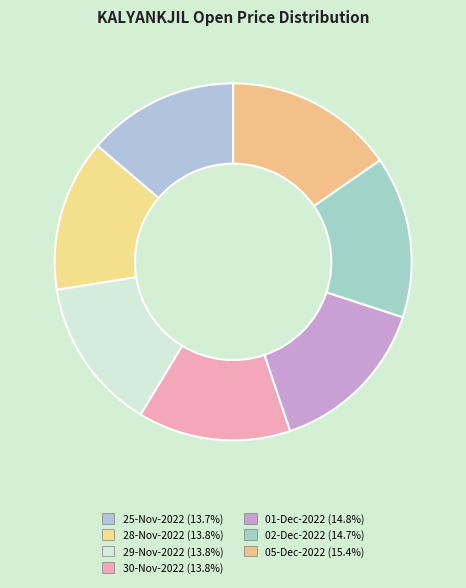

What is the change in value from 25-Nov-2022 to 05-Dec-2022?

+11.7